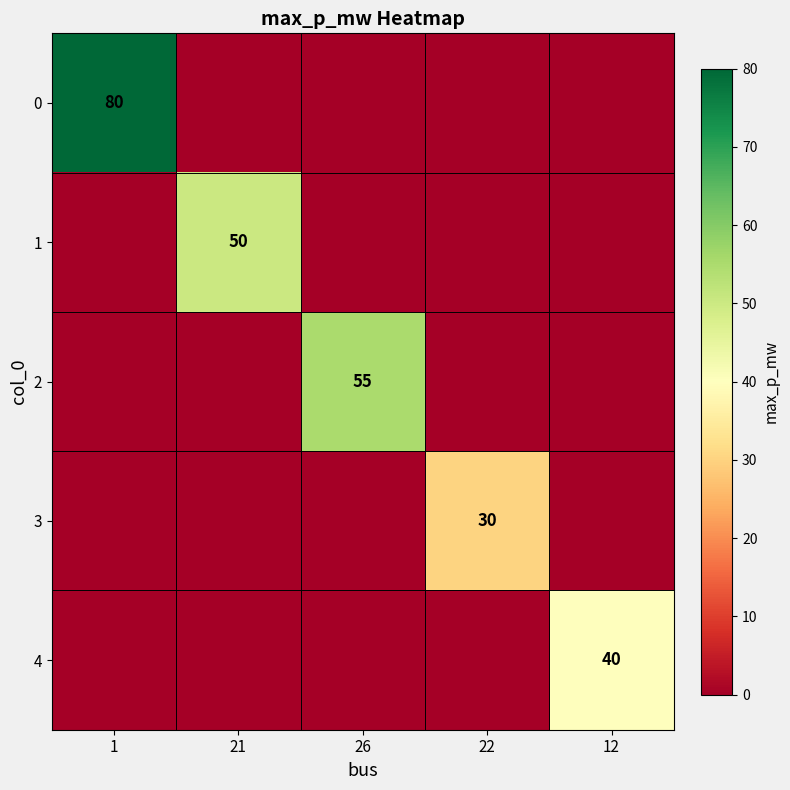

At which category does the chart reach its minimum across all series?

21